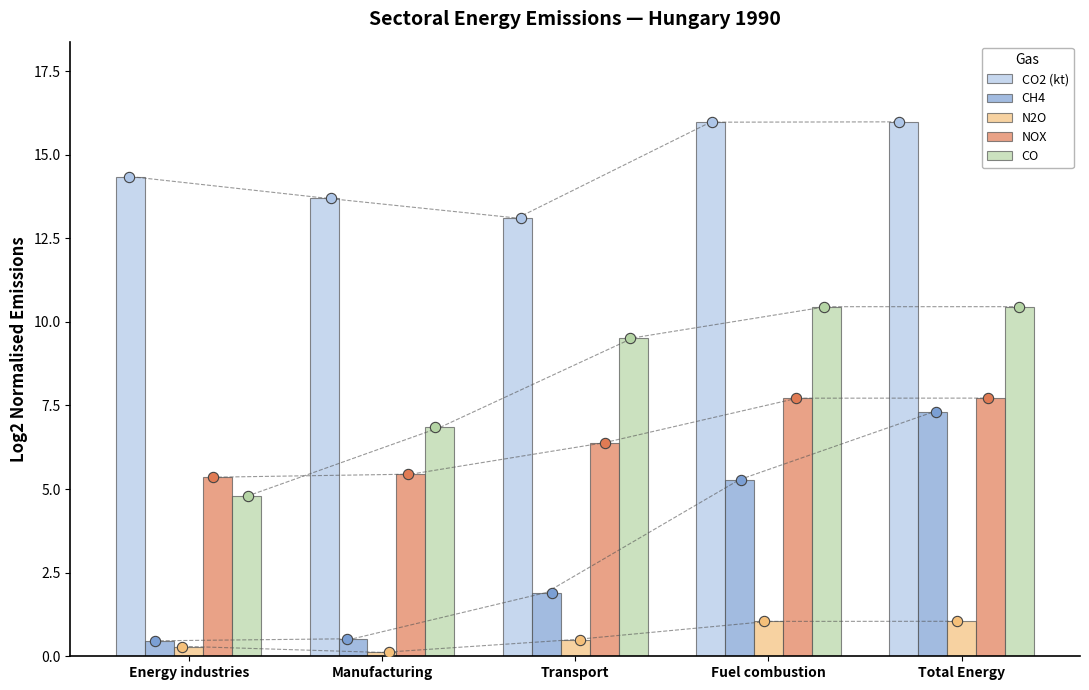

Which series has the widest spread of Y values?

CH4